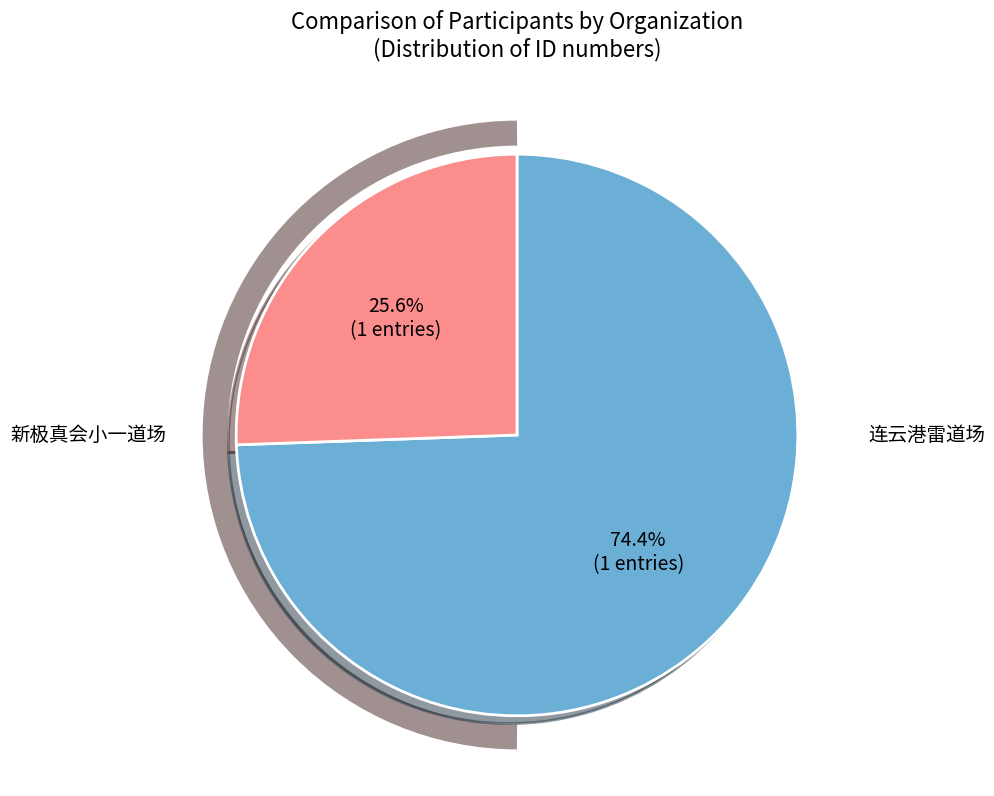

To the nearest percent, what is the difference between the largest and smallest slice percentages?

49%